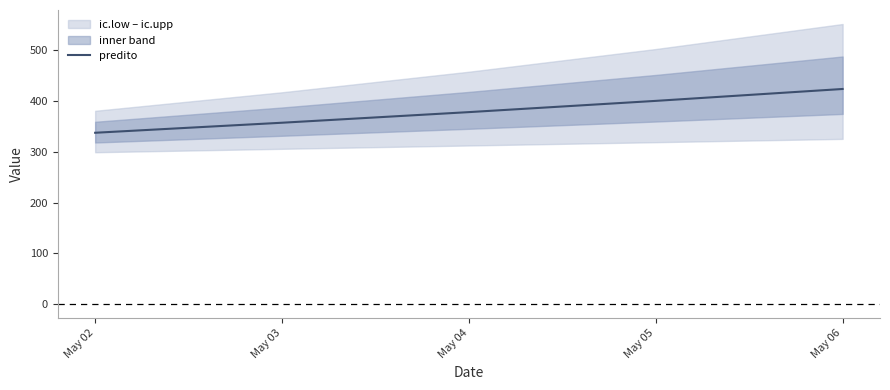

What value does the data have at May 03?

357.1